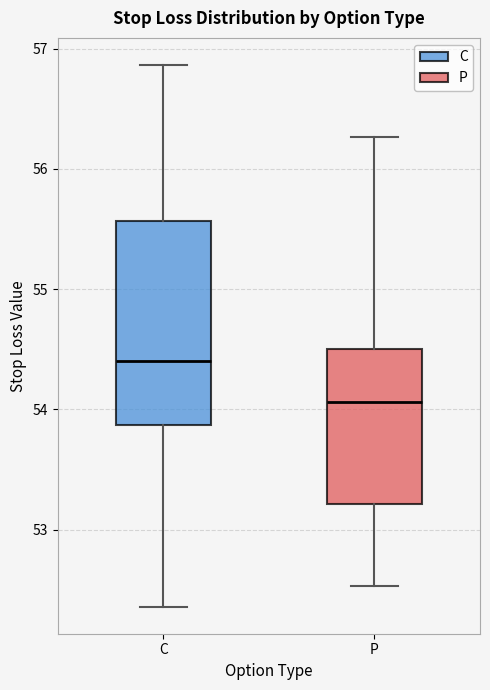

Which box has the lowest median line?

P